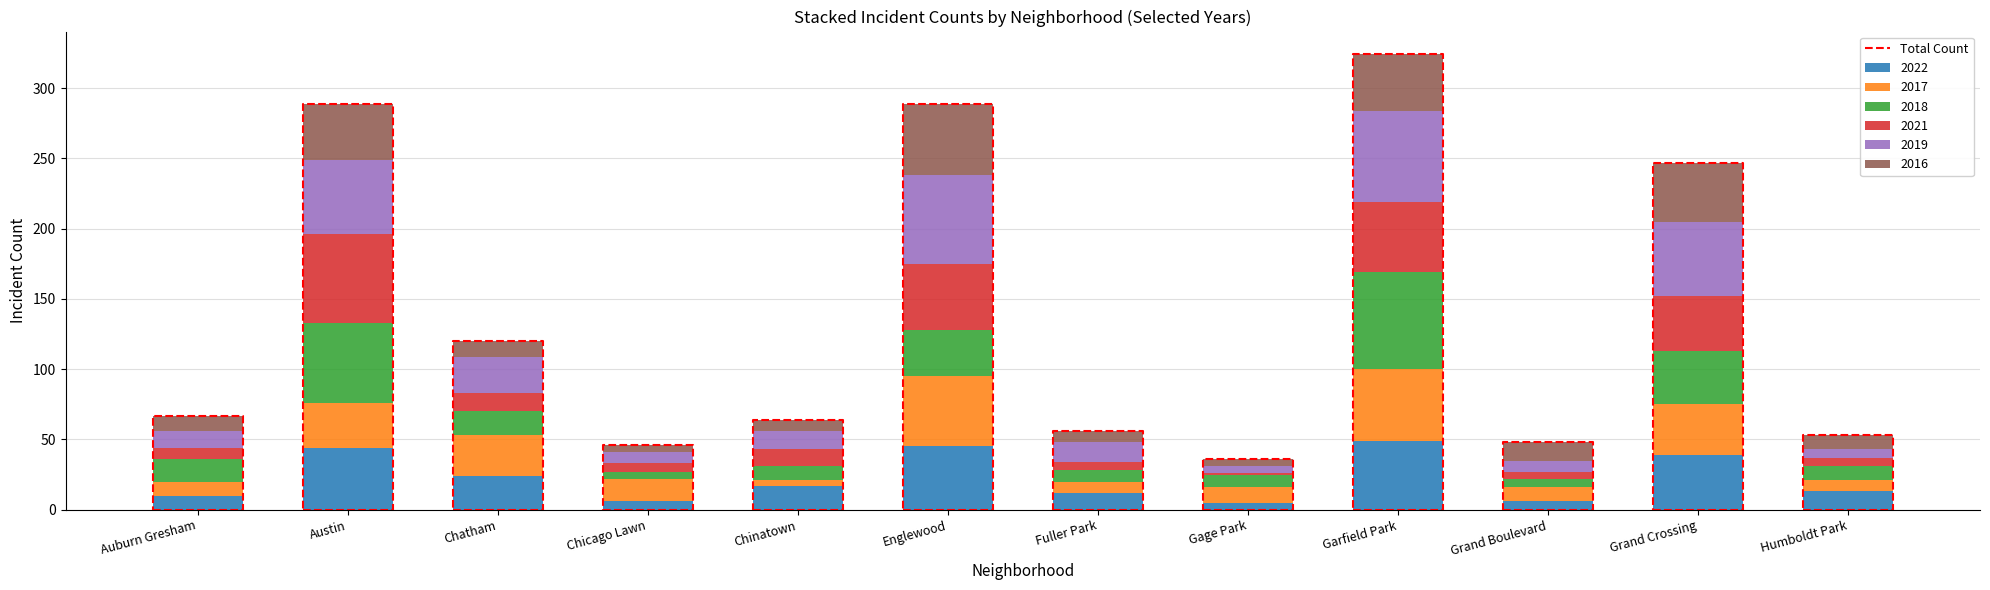

What is the highest value of the 2022 series?

49